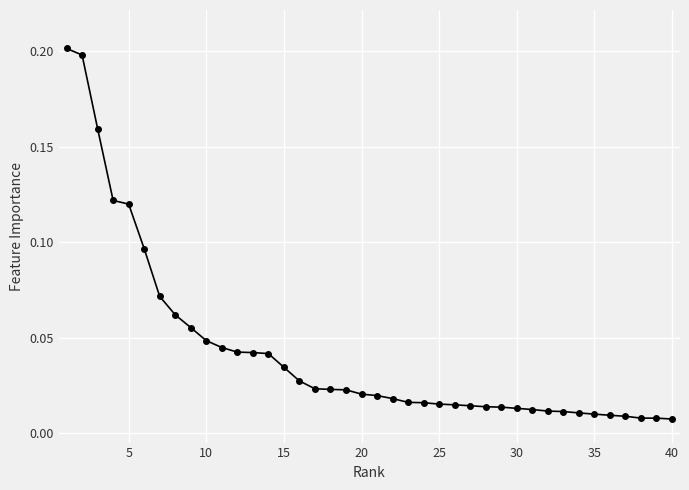

What is the sum of all values?

1.7